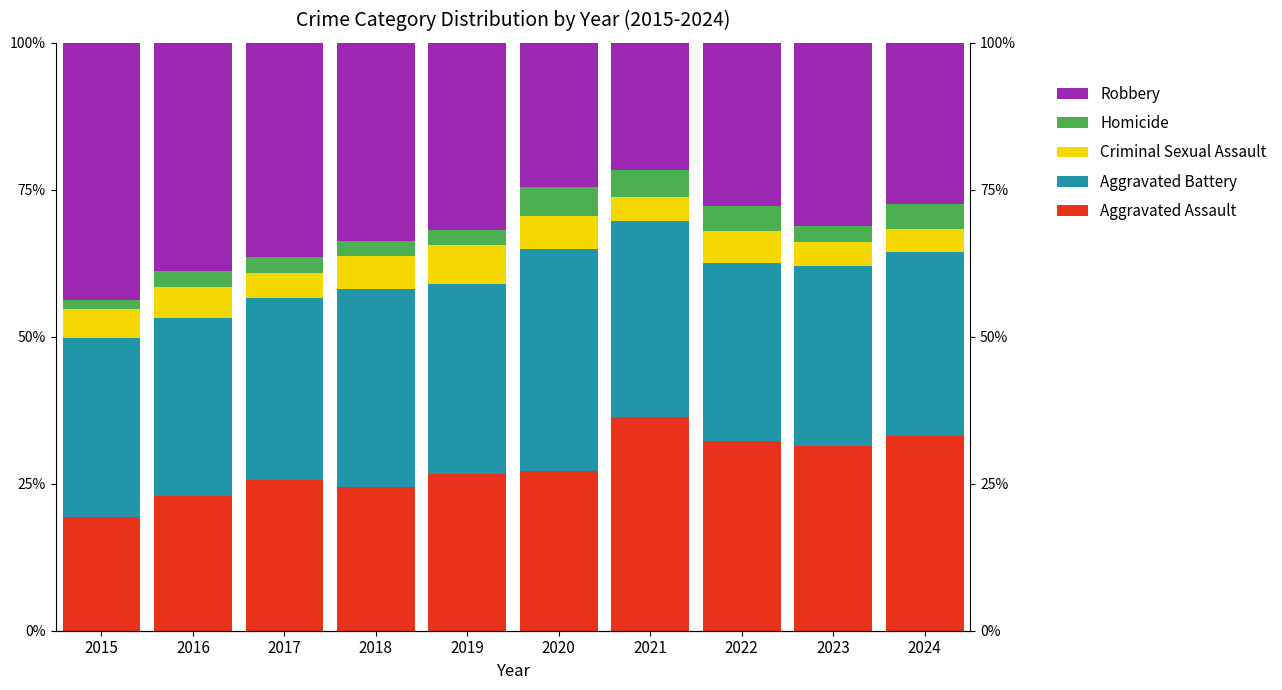

What is the value of the Criminal Sexual Assault bar at the 4th from the left?

5.7